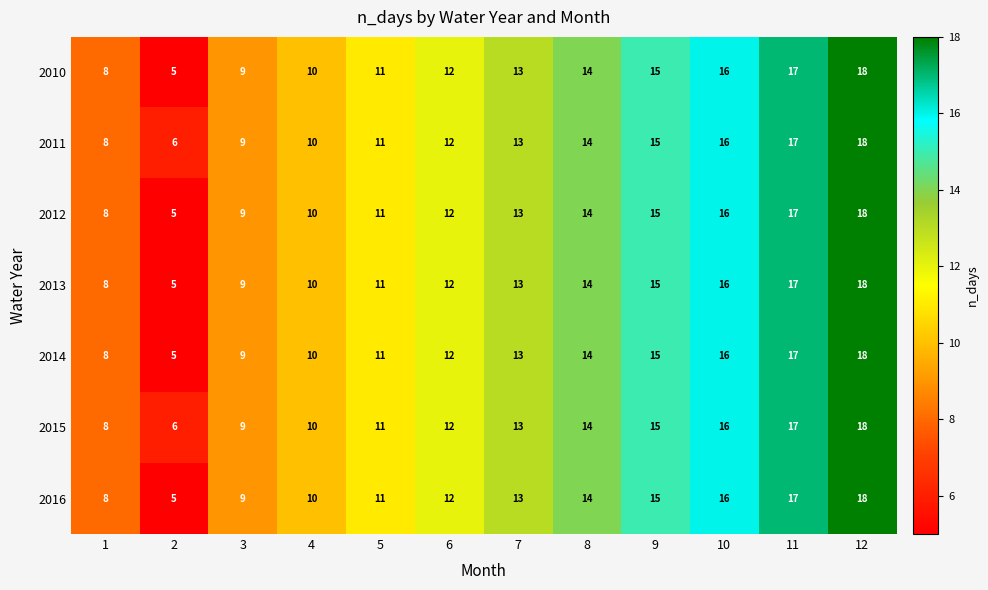

True or false: 2013 has a value of 18 at 5.

False